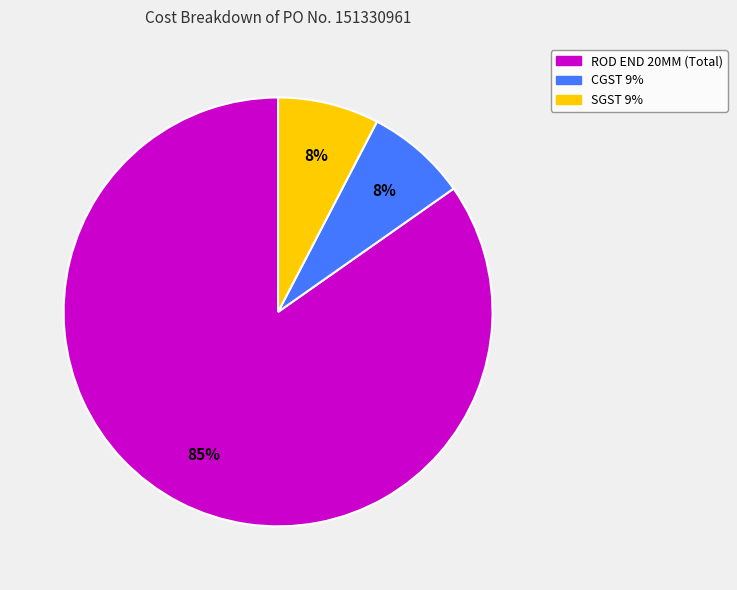

How many slices are in this pie chart?

3